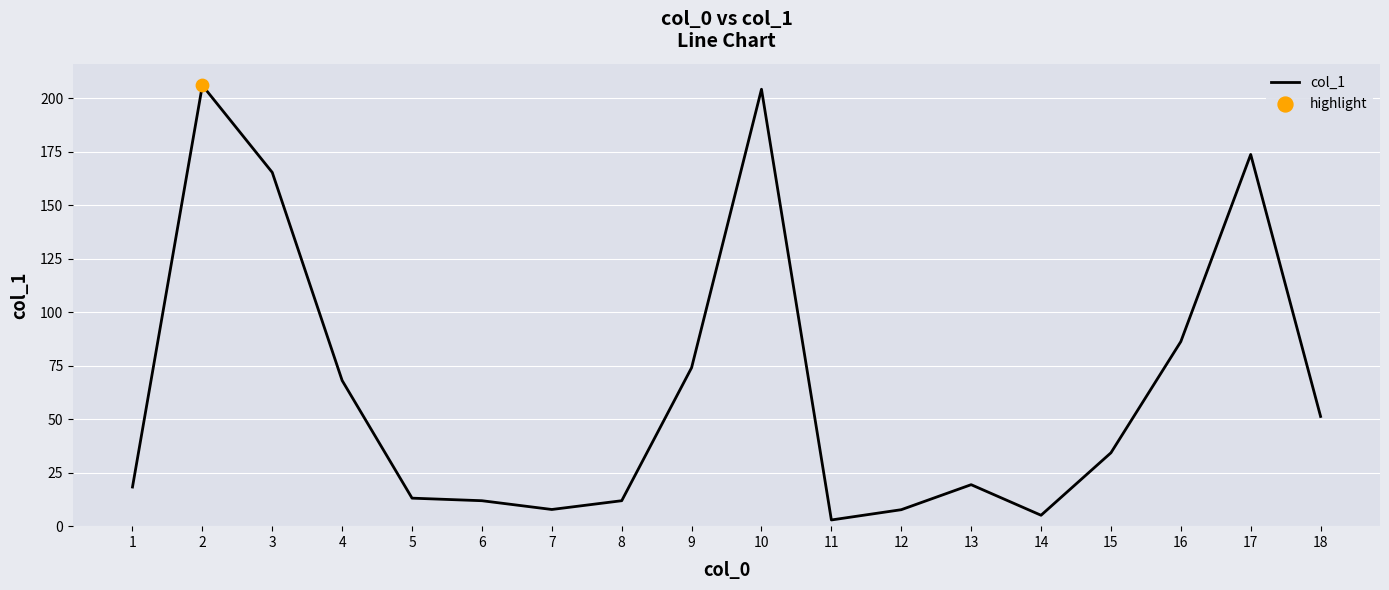

Which has a higher value, 15 or 16?

16